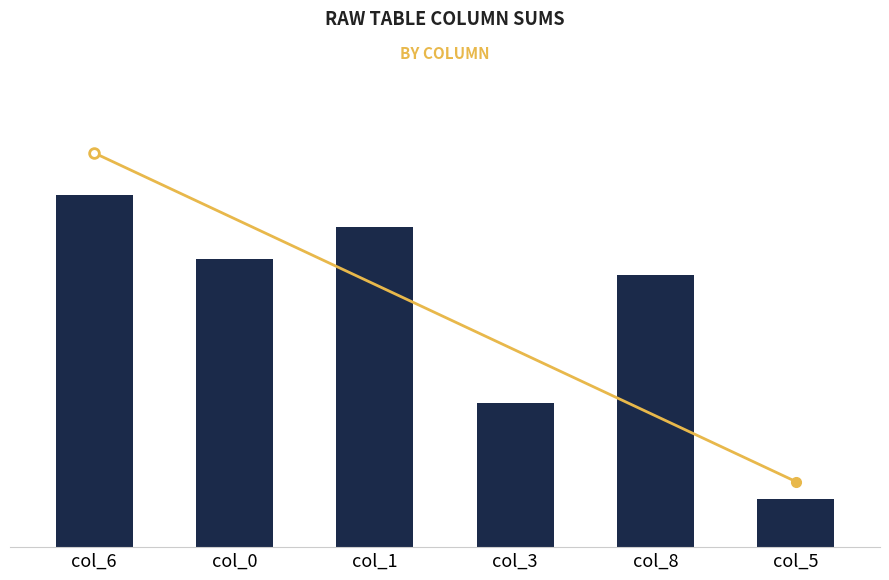

List the labels in order of value, smallest first.

col_5, col_3, col_8, col_0, col_1, col_6